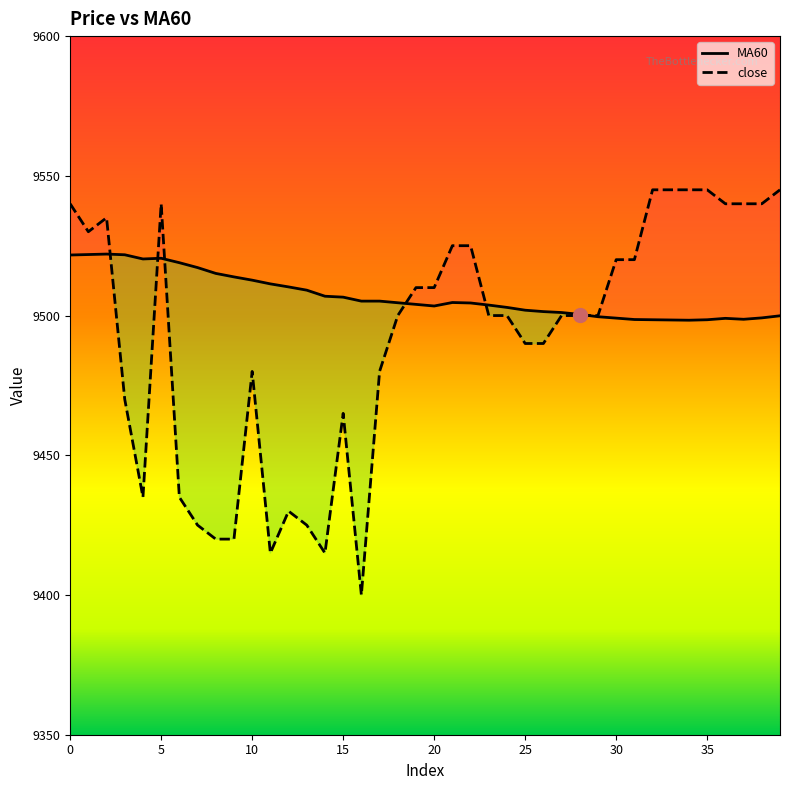

What is the smallest value displayed?

9400.0